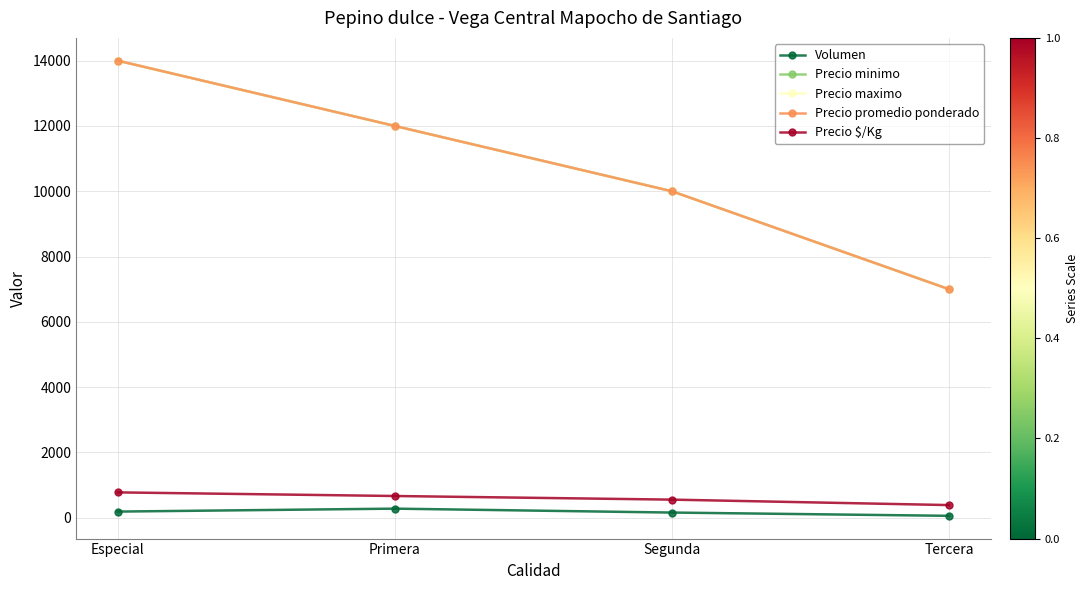

Reading left to right, transcribe all the data shown in this chart.

Volumen: Especial=190	Primera=280	Segunda=160	Tercera=60
Precio minimo: Especial=14000	Primera=12000	Segunda=10000	Tercera=7000
Precio maximo: Especial=14000	Primera=12000	Segunda=10000	Tercera=7000
Precio promedio ponderado: Especial=14000	Primera=12000	Segunda=10000	Tercera=7000
Precio $/Kg: Especial=778	Primera=667	Segunda=556	Tercera=389